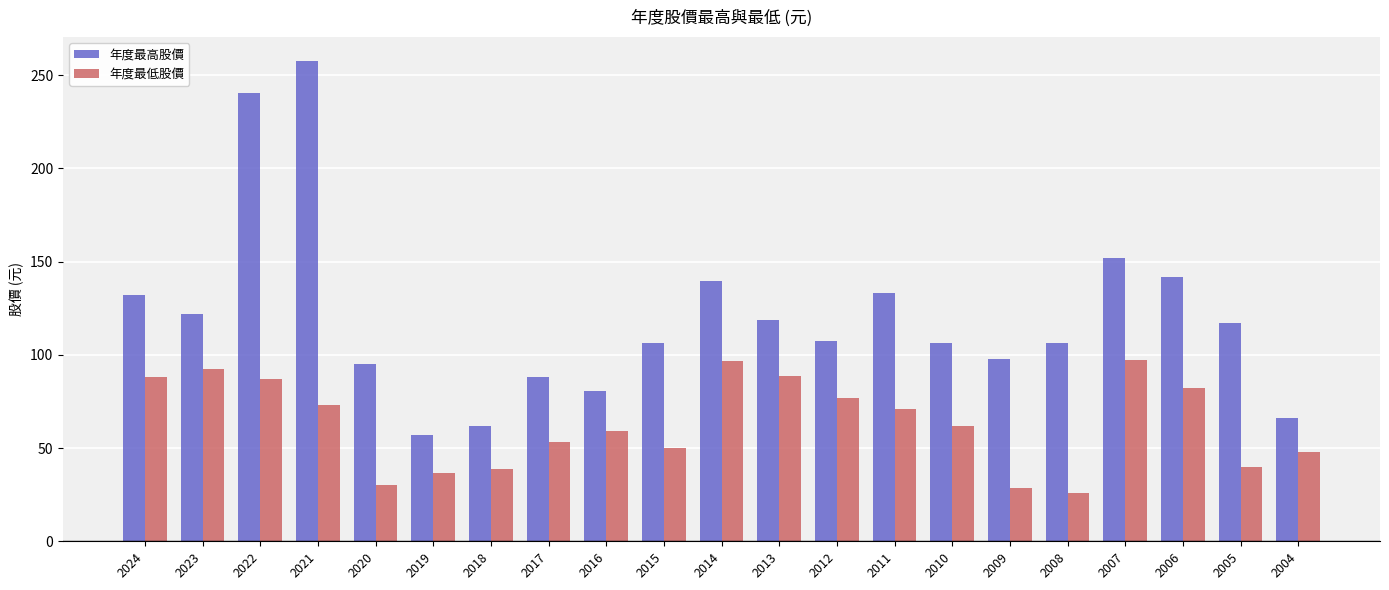

True or false: 年度最高股價 has a value of 94.9 at 2020.

True